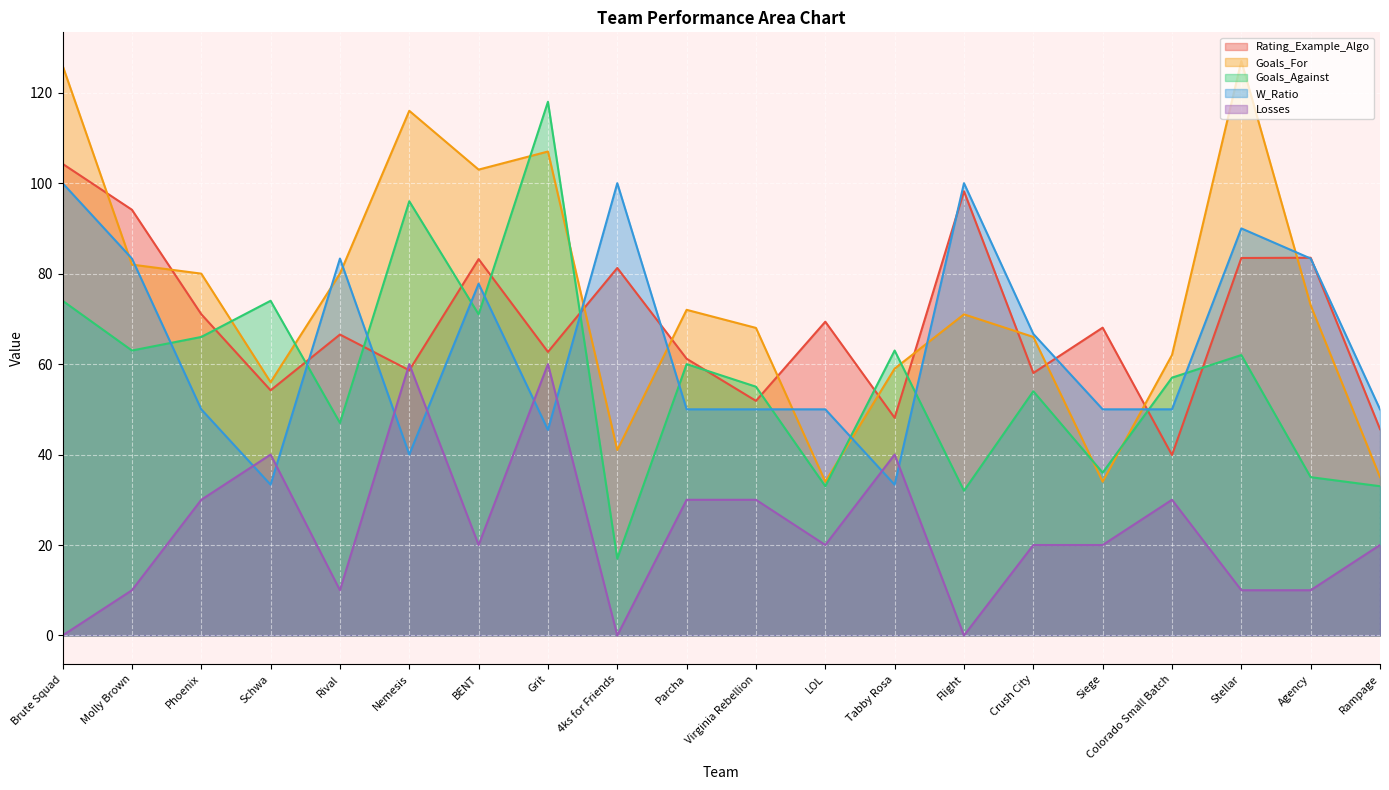

Reading left to right, list all the values displayed in this chart.

Rating_Example_Algo: 104.3	94.1	71.0	54.2	66.5	58.6	83.2	62.7	81.2	61.2	51.9	69.4	48.1	98.2	58.0	68.1	39.9	83.5	83.5	45.6
Goals_For: 126.0	82.0	80.0	56.0	80.0	116.0	103.0	107.0	41.0	72.0	68.0	34.0	59.0	71.0	66.0	34.0	62.0	127.0	73.0	35.0
Goals_Against: 74.0	63.0	66.0	74.0	47.0	96.0	71.0	118.0	17.0	60.0	55.0	33.0	63.0	32.0	54.0	36.0	57.0	62.0	35.0	33.0
W_Ratio: 100.0	83.3	50.0	33.3	83.3	40.0	77.8	45.5	100.0	50.0	50.0	50.0	33.3	100.0	66.7	50.0	50.0	90.0	83.3	50.0
Losses: 0.0	10.0	30.0	40.0	10.0	60.0	20.0	60.0	0.0	30.0	30.0	20.0	40.0	0.0	20.0	20.0	30.0	10.0	10.0	20.0